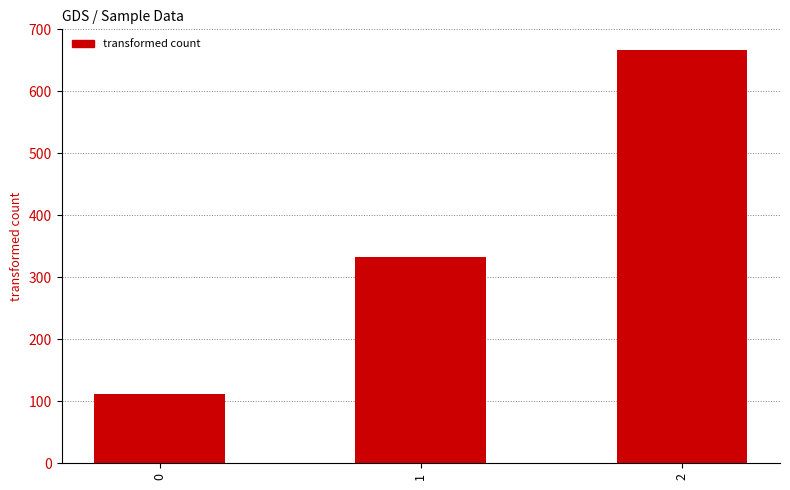

True or false: the data shows 130.3 at 1.

False